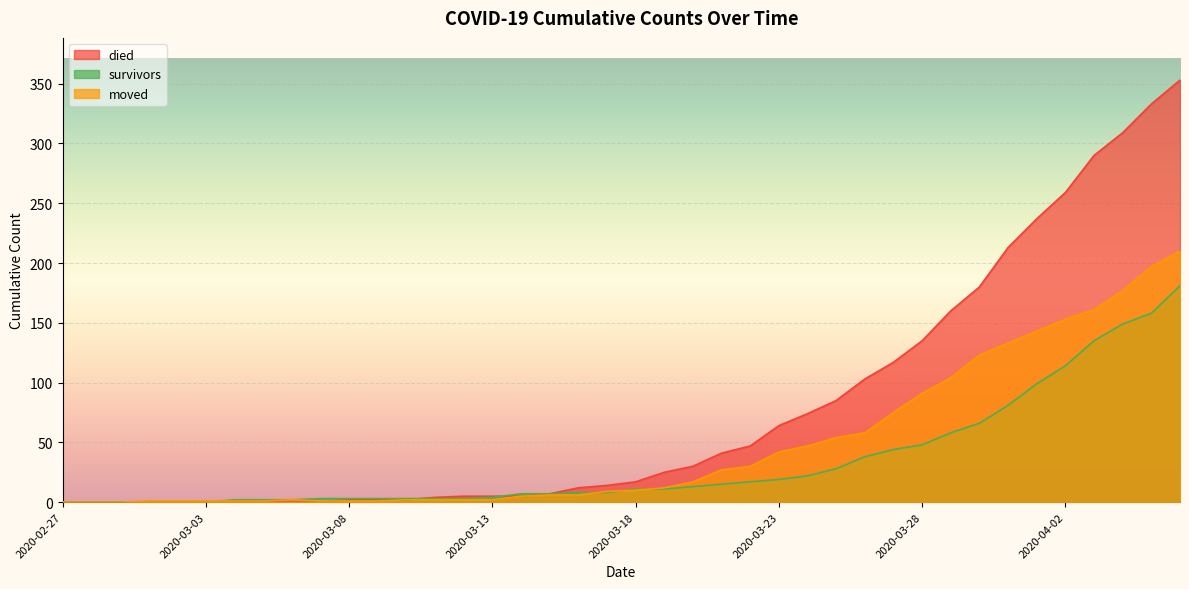

How many data points in died are less than 17?

20